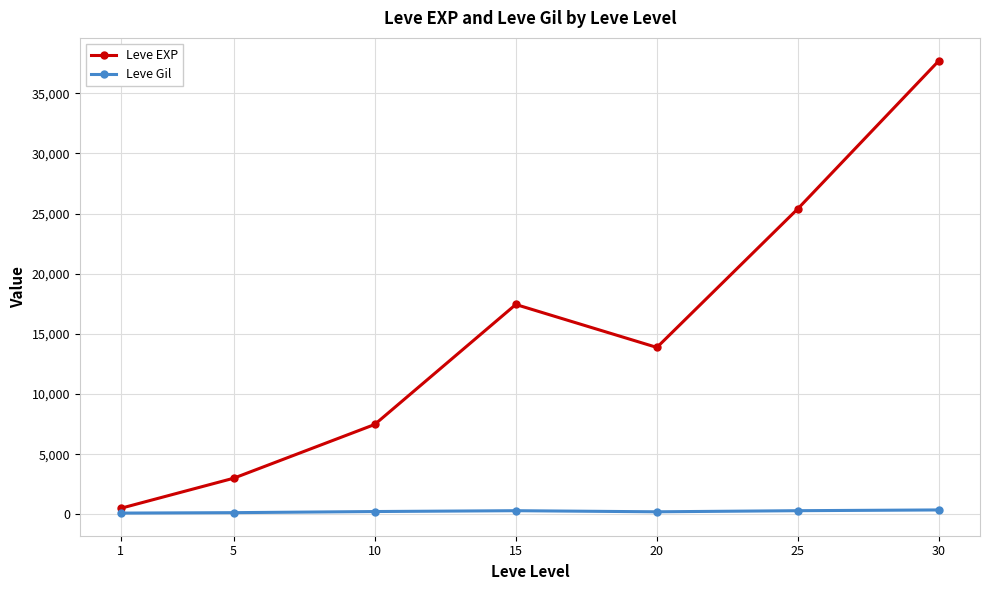

How many distinct data groups are displayed?

2